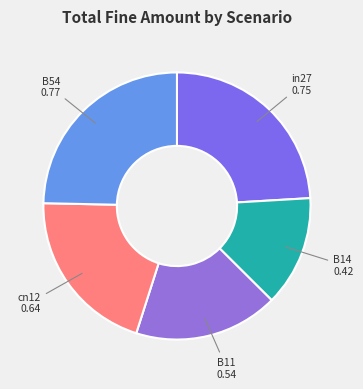

Which category has the smallest portion of the pie?

B14